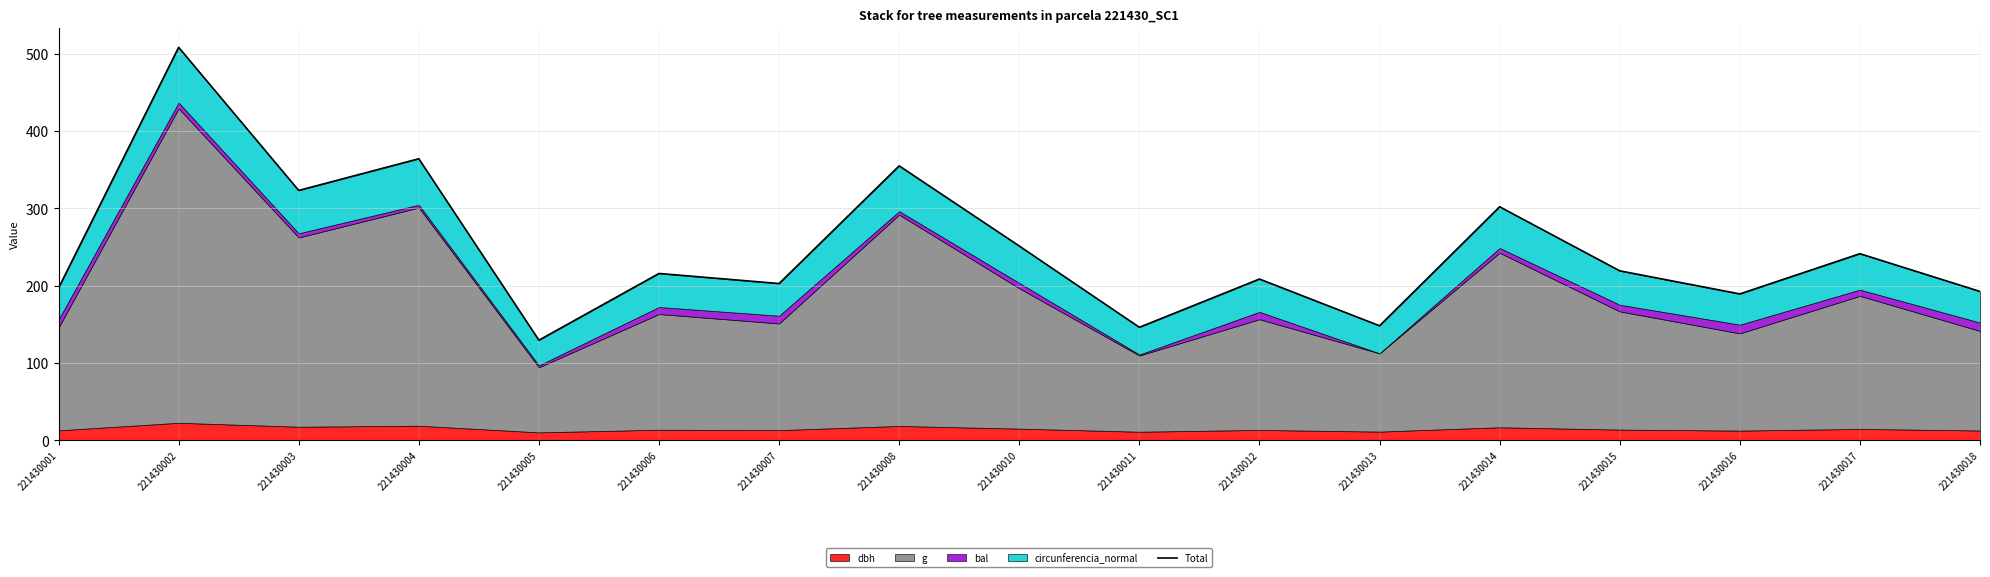

Read the value at 221430012.

208.6